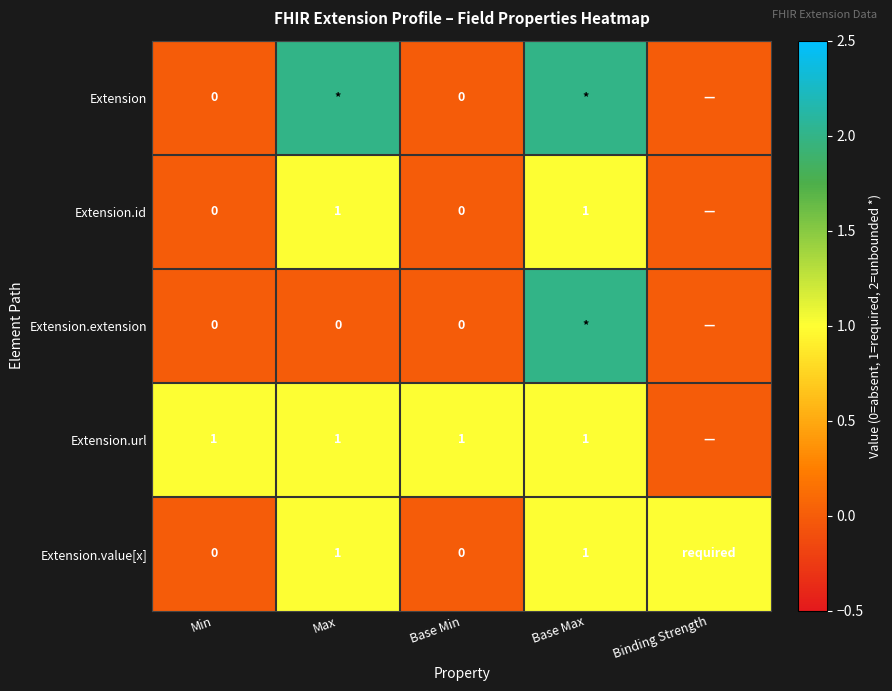

Is it true that Extension.url equals 1 at Max?

True